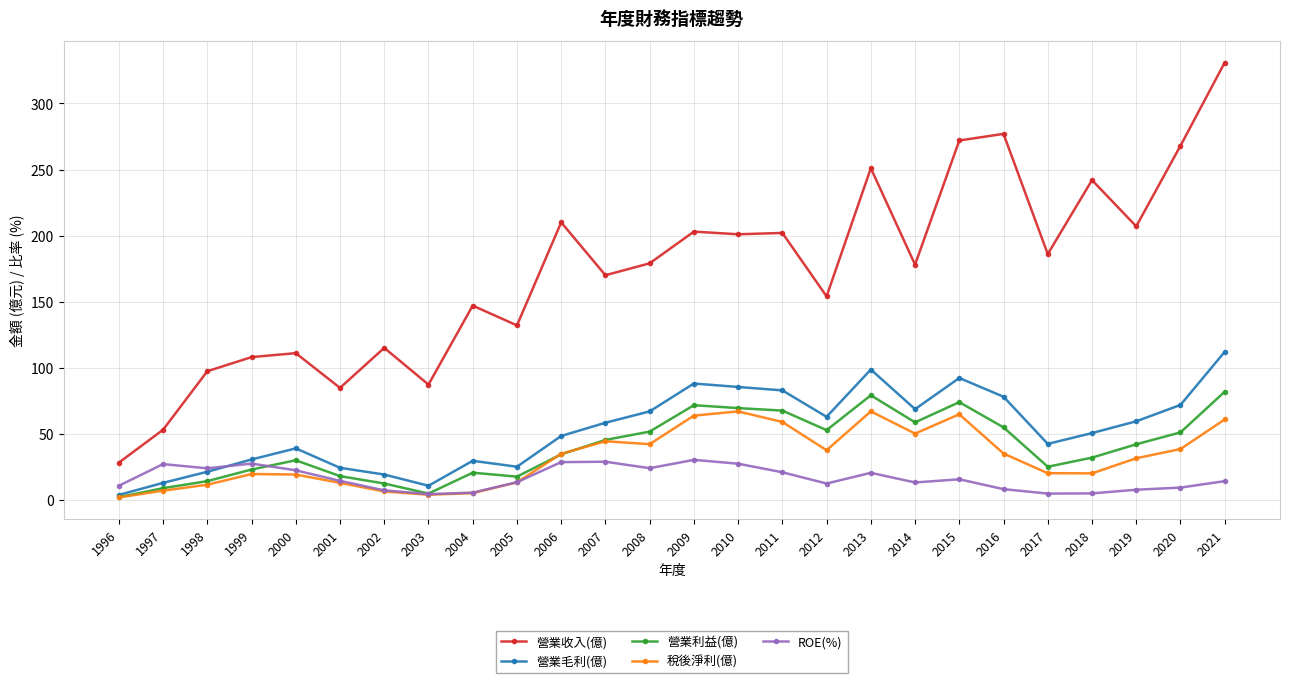

At which label does 稅後淨利(億) first exceed 34?

2006